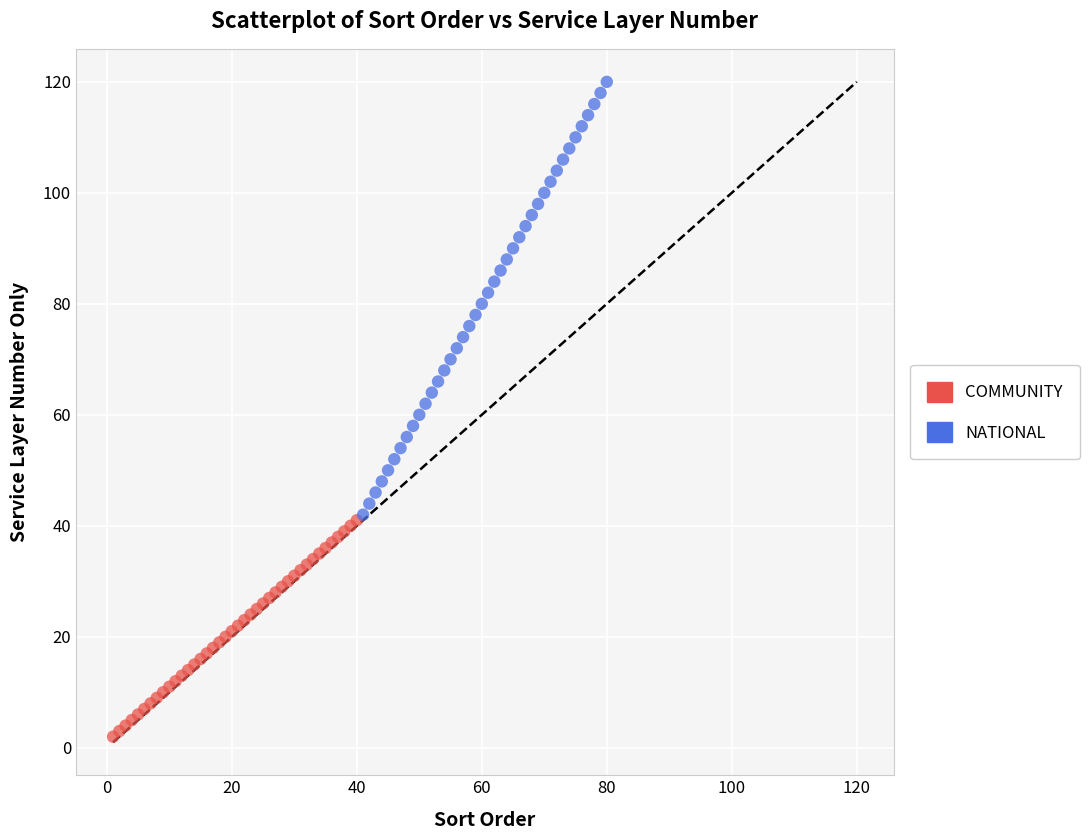

What are all the series names shown in the legend?

COMMUNITY, NATIONAL